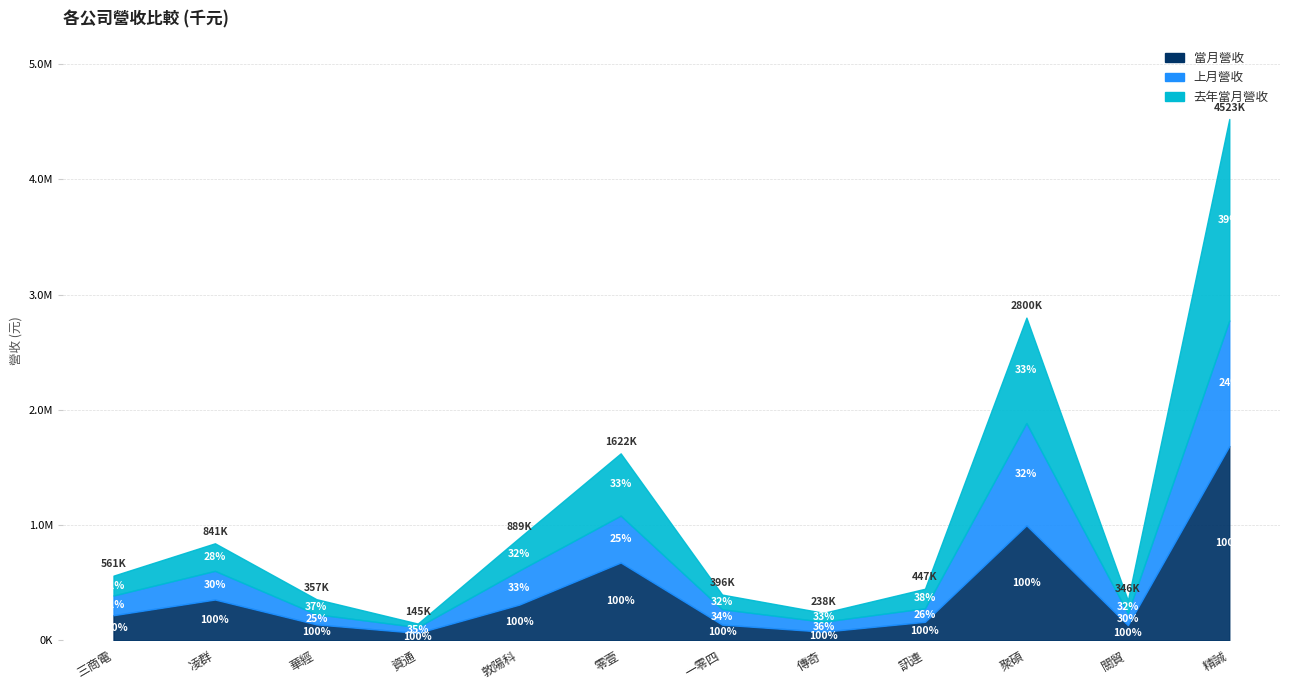

What is the value of the 當月營收 point at the 1st from the left?

217451